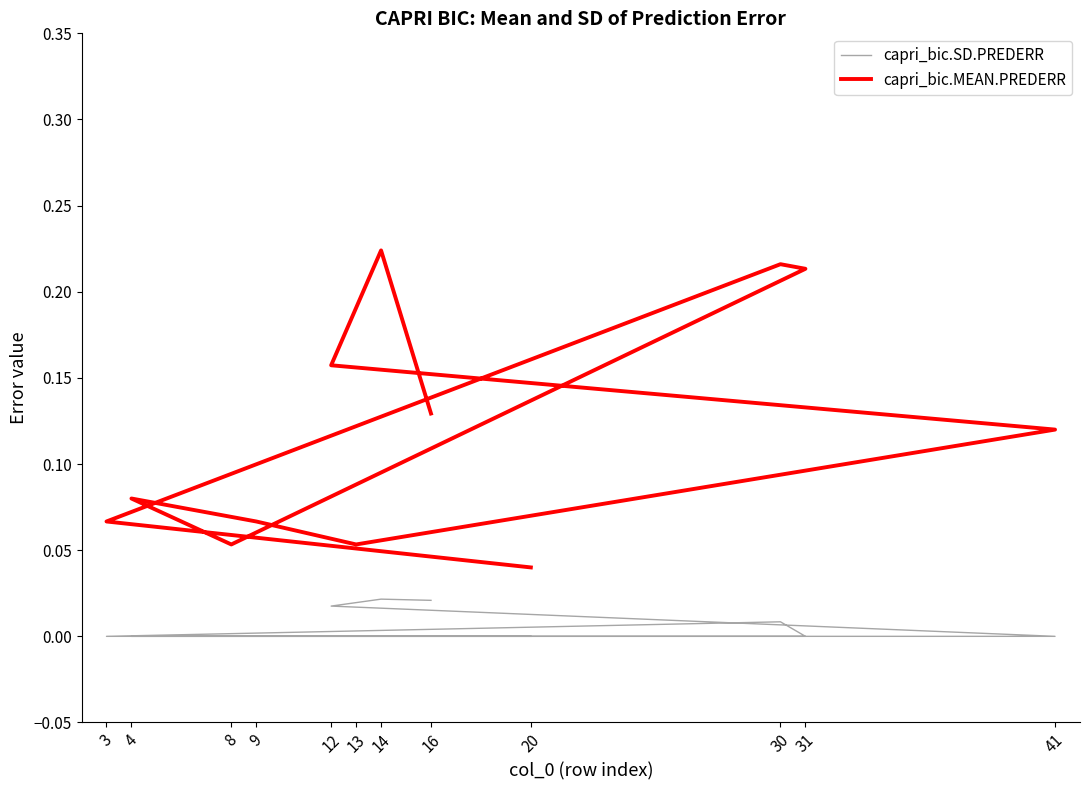

Reading right to left, what are all the values shown in this chart?

capri_bic.SD.PREDERR: 0.0	0.0	0.0	0.0	0.0	0.0	0.0	0.0	0.0	0.0	0.0	0.0
capri_bic.MEAN.PREDERR: 0.1	0.2	0.2	0.1	0.1	0.1	0.1	0.1	0.2	0.2	0.1	0.0